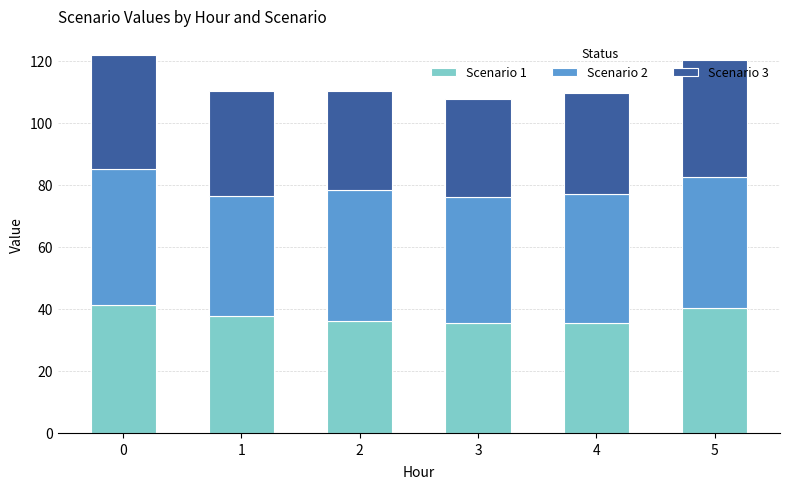

The value of Scenario 1 at 0 is 41.2. True or false?

True